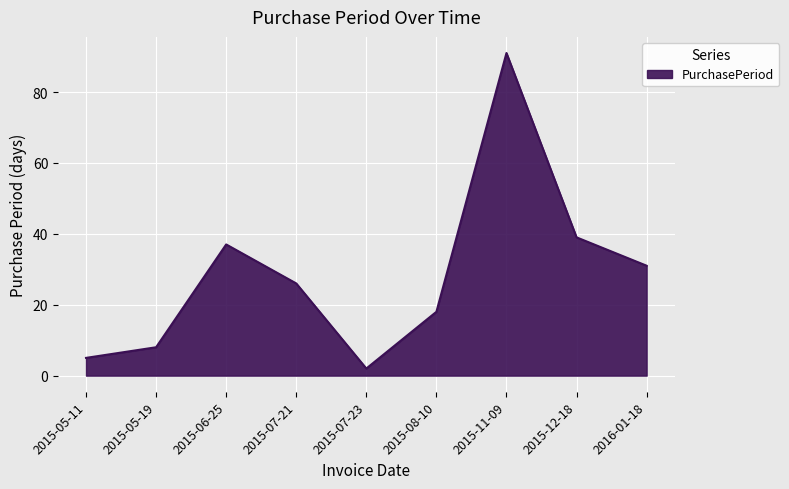

Where is the first local maximum?

2015-06-25